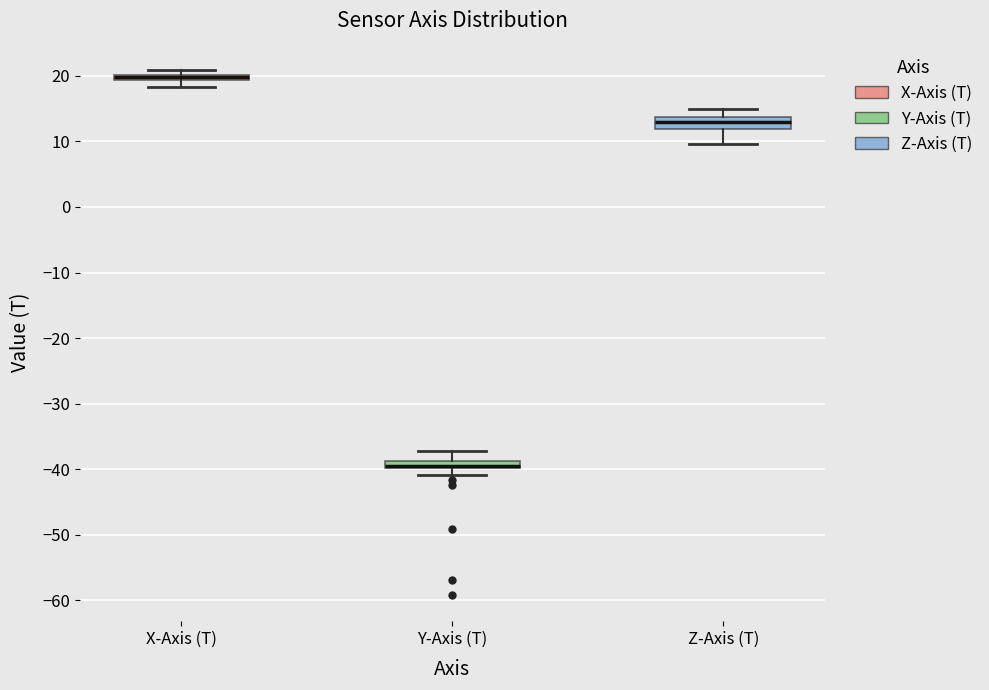

Which box's median line is the lowest?

Y-Axis (T)